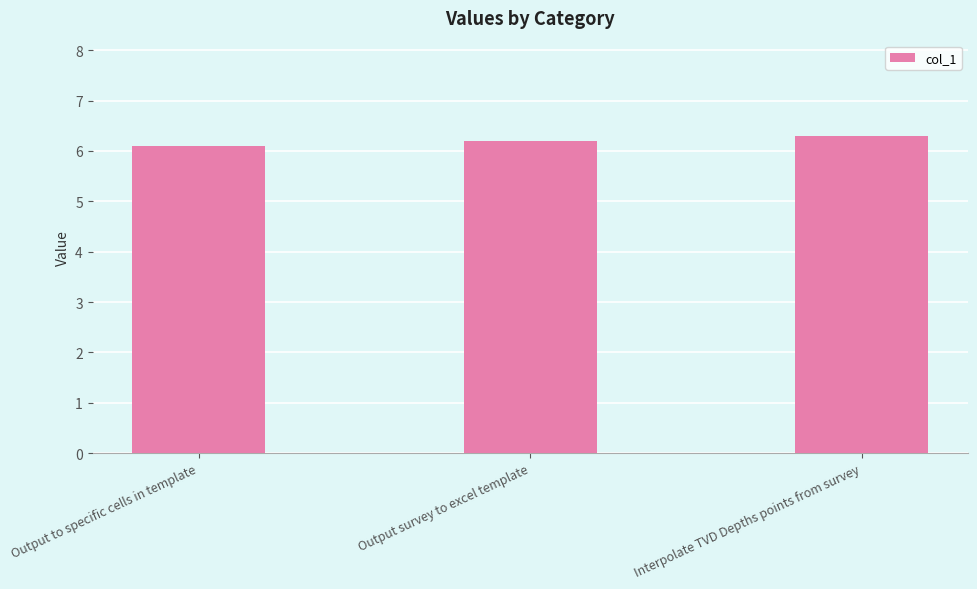

The value at Interpolate TVD Depths points from survey is 6.3. True or false?

True